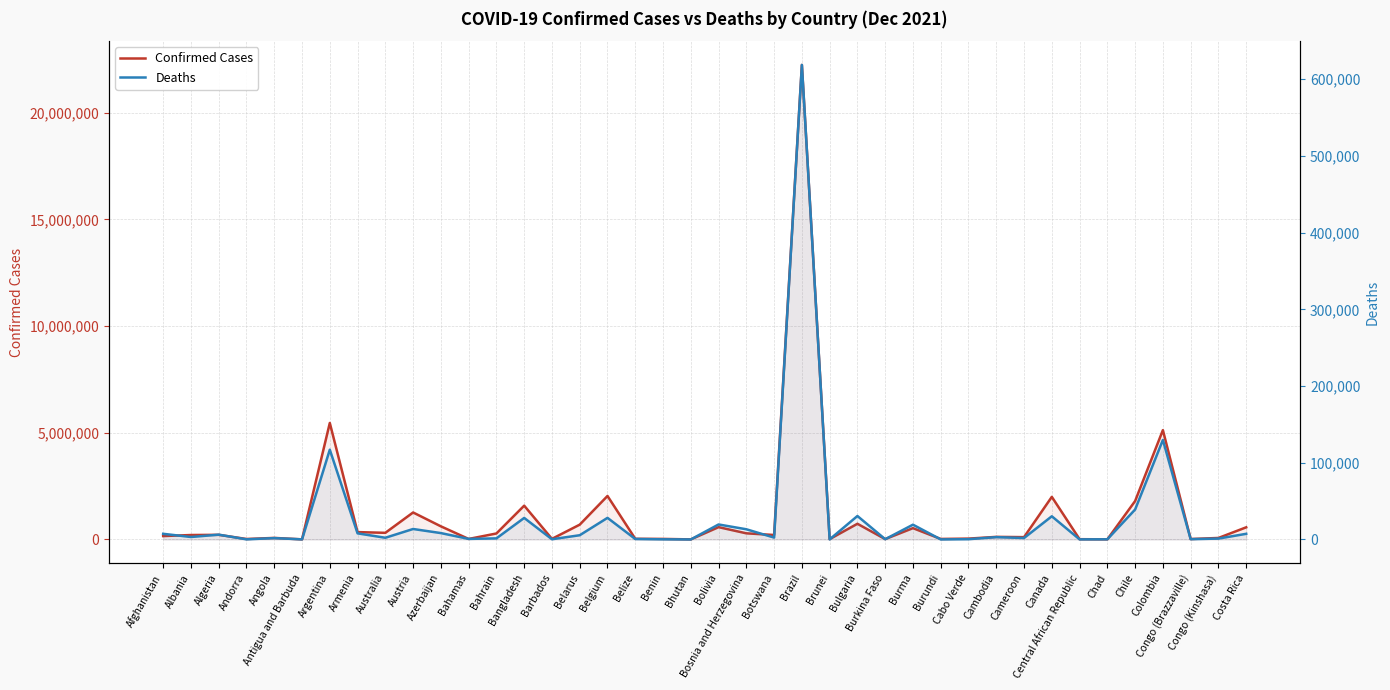

Where does the Confirmed Cases series first go above 208994?

Algeria